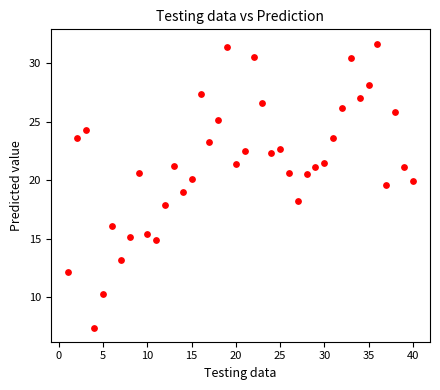

What is the range of X values (max minus min)?

39.0